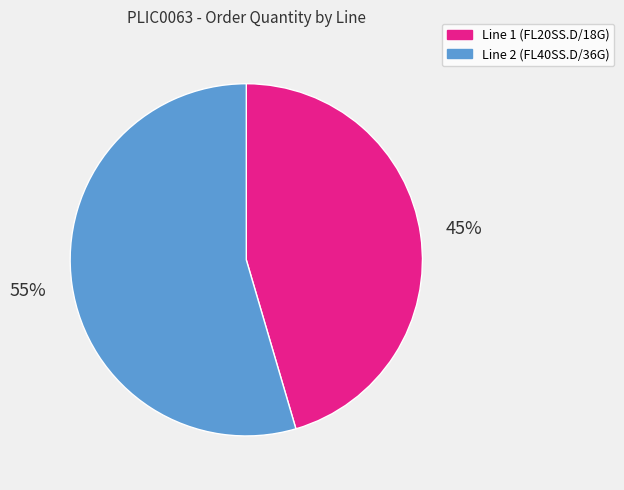

Count the number of slices in the pie.

2